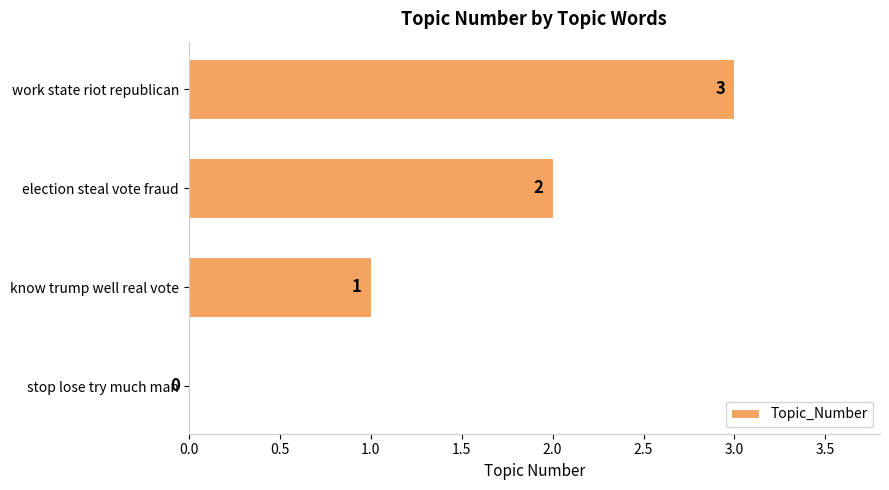

Approximately how many times larger is the value at know trump well real vote compared to work state riot republican?

0.3